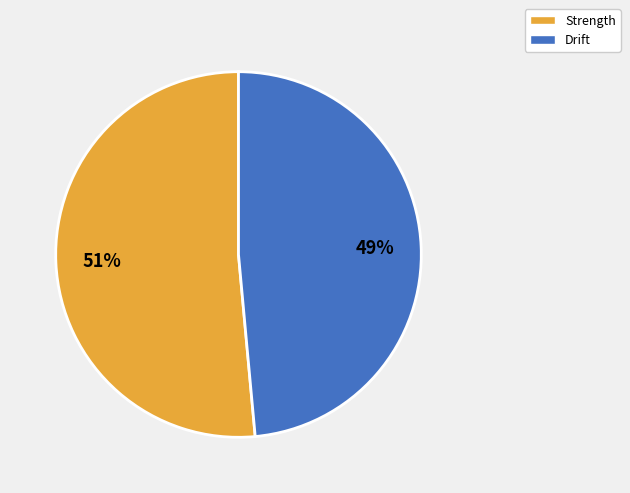

To the nearest percent, what is the combined percentage of Strength and Drift?

100%